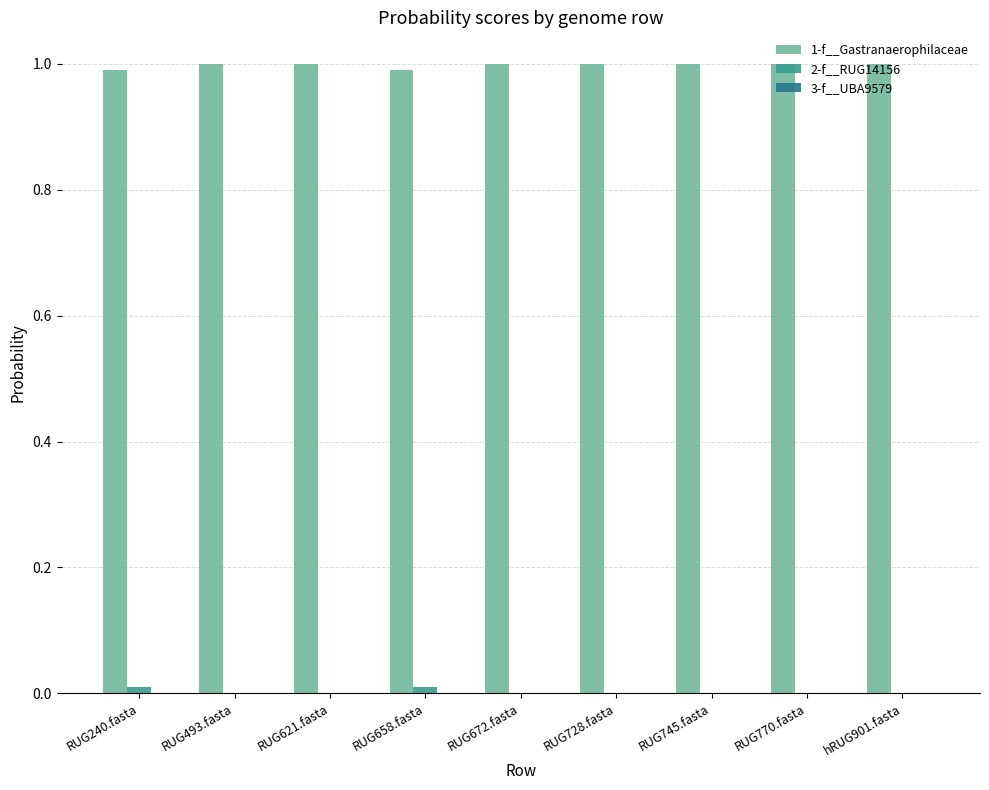

Count the number of categories in the chart.

9